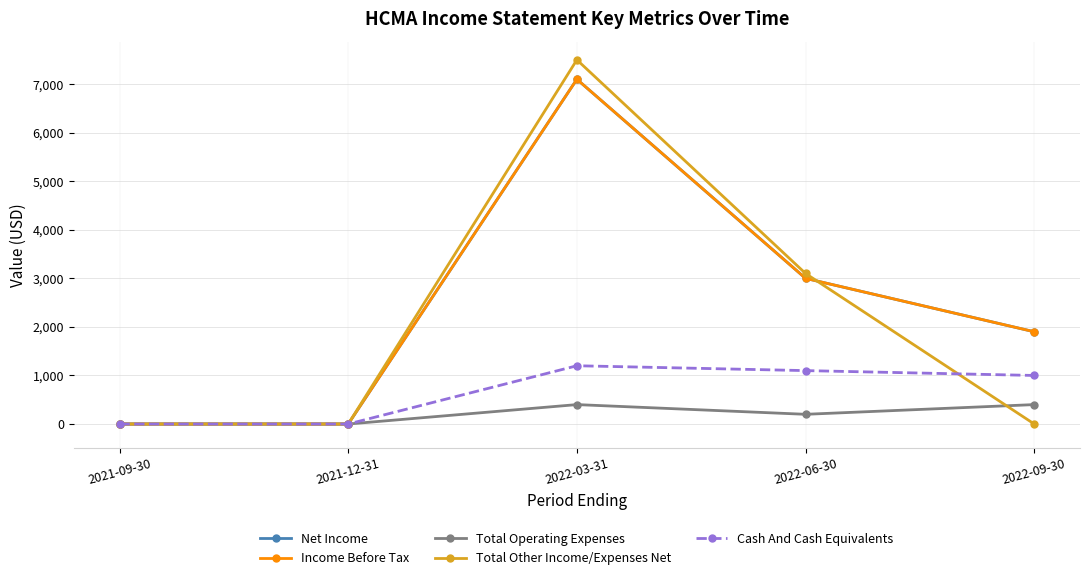

What is the label of the 2nd point from the left?

2021-12-31